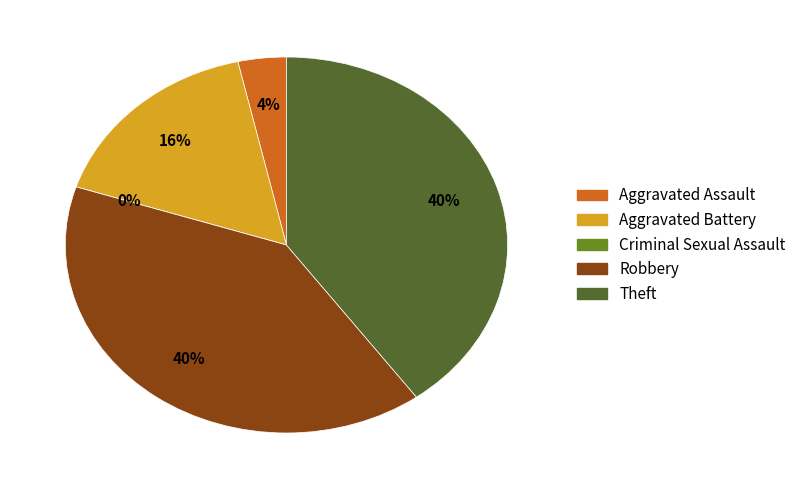

The Aggravated Battery slice represents 16% of the pie. True or false?

True